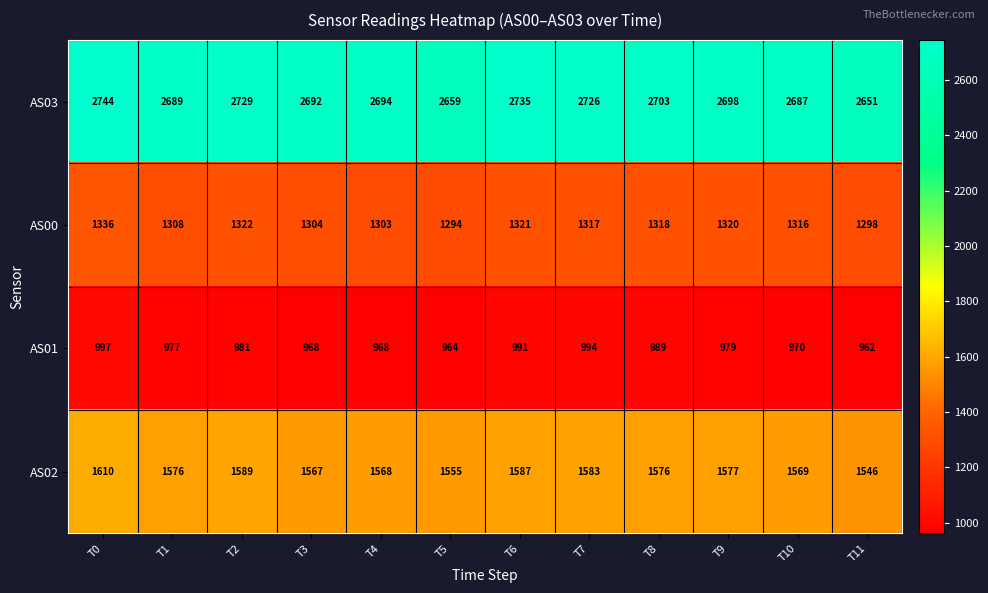

How many series are shown in this chart?

4